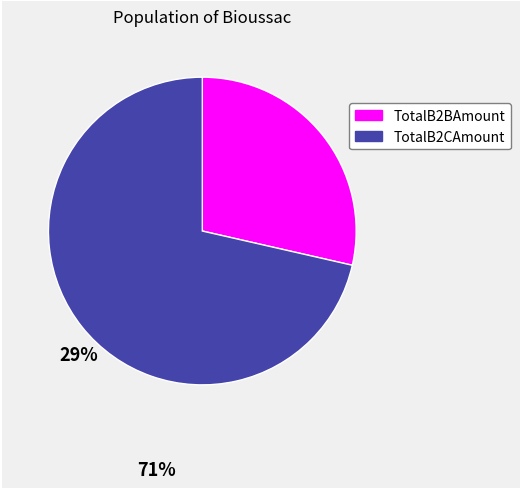

Does any single category account for the majority?

Yes